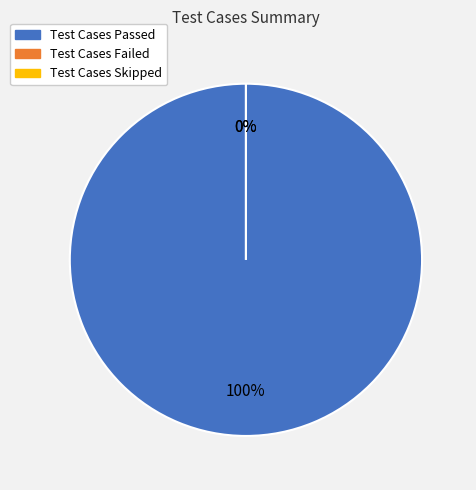

True or false: Test Cases Passed accounts for 90% of the total.

False